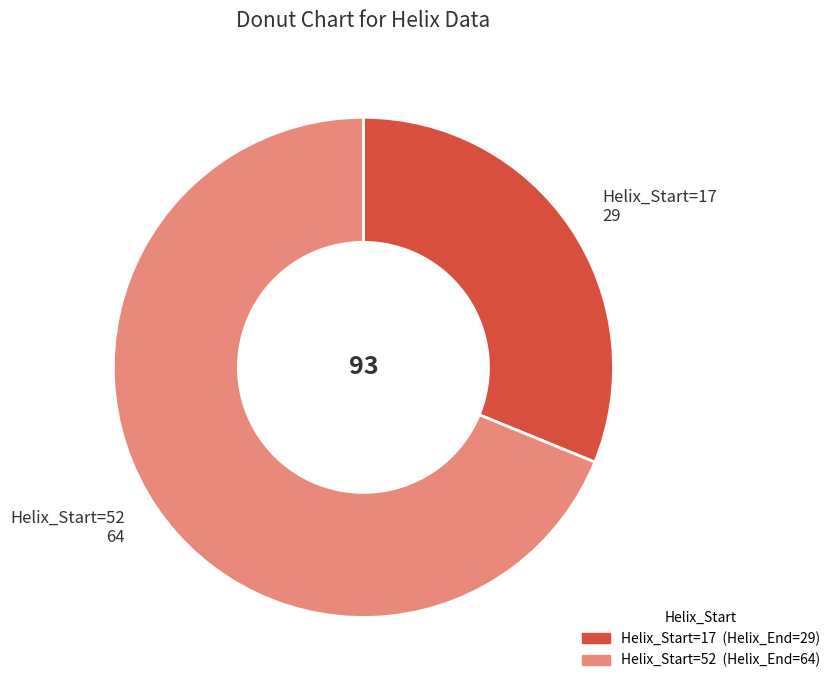

Rank the categories by value from highest to lowest.

Helix_Start=52 64, Helix_Start=17 29